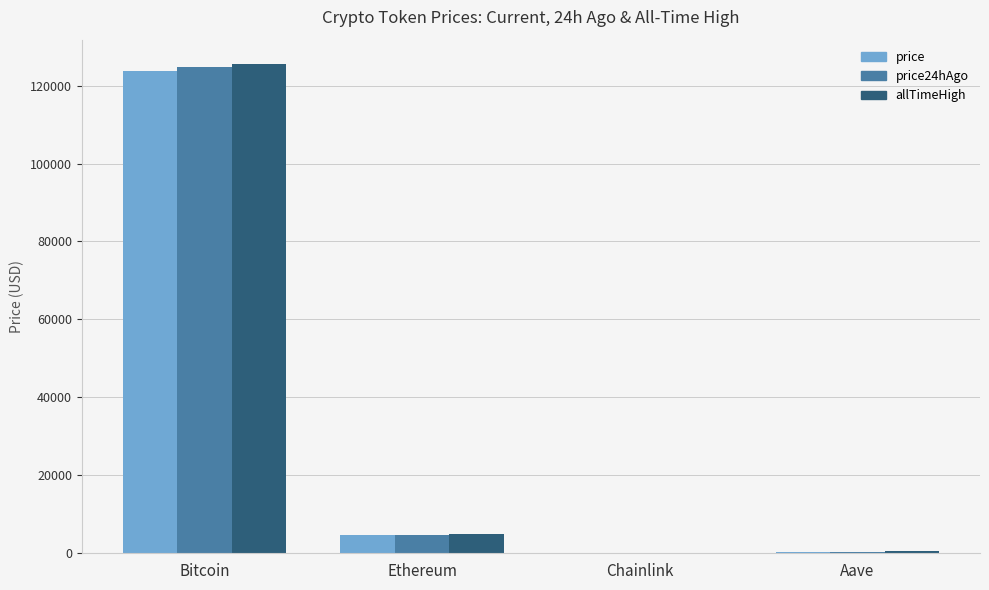

Which category has the highest value in the allTimeHigh series?

Bitcoin